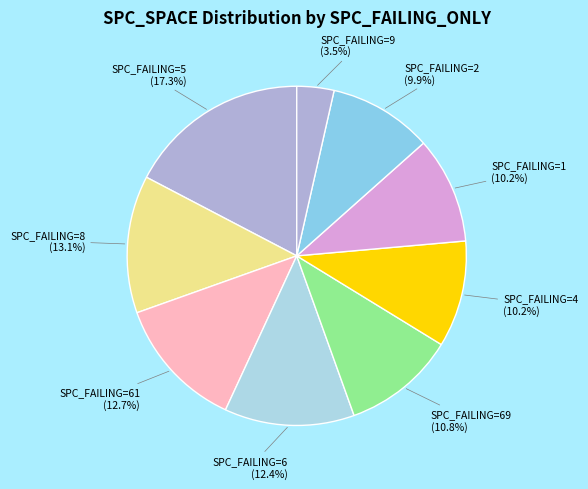

Is there any slice that represents more than half of the pie?

No